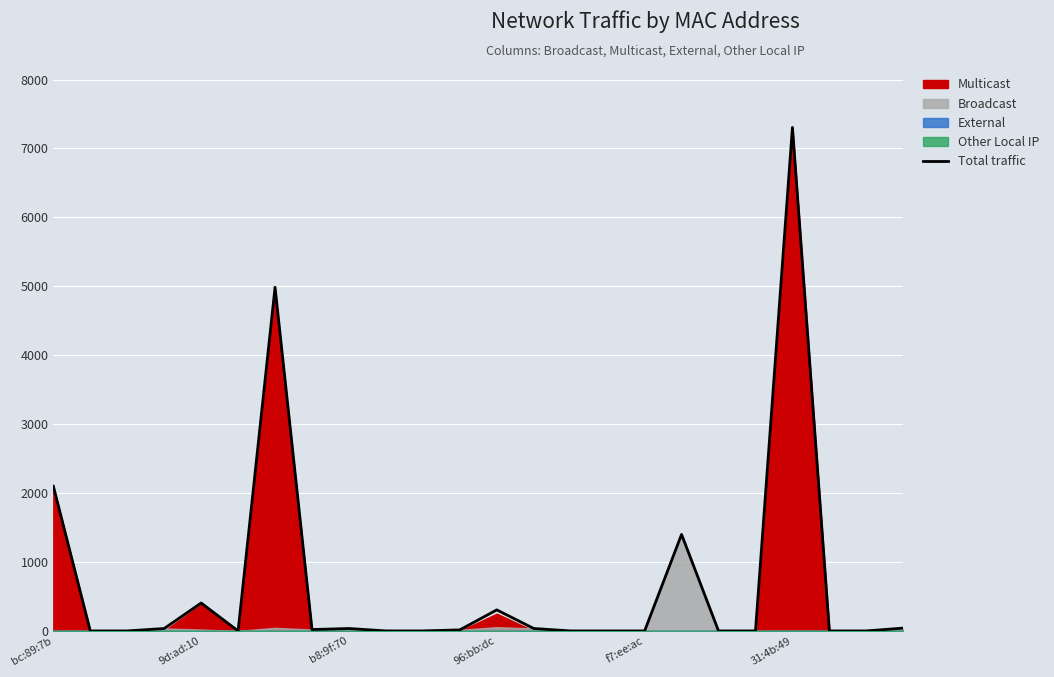

What is the highest value of the Total traffic series?

7305